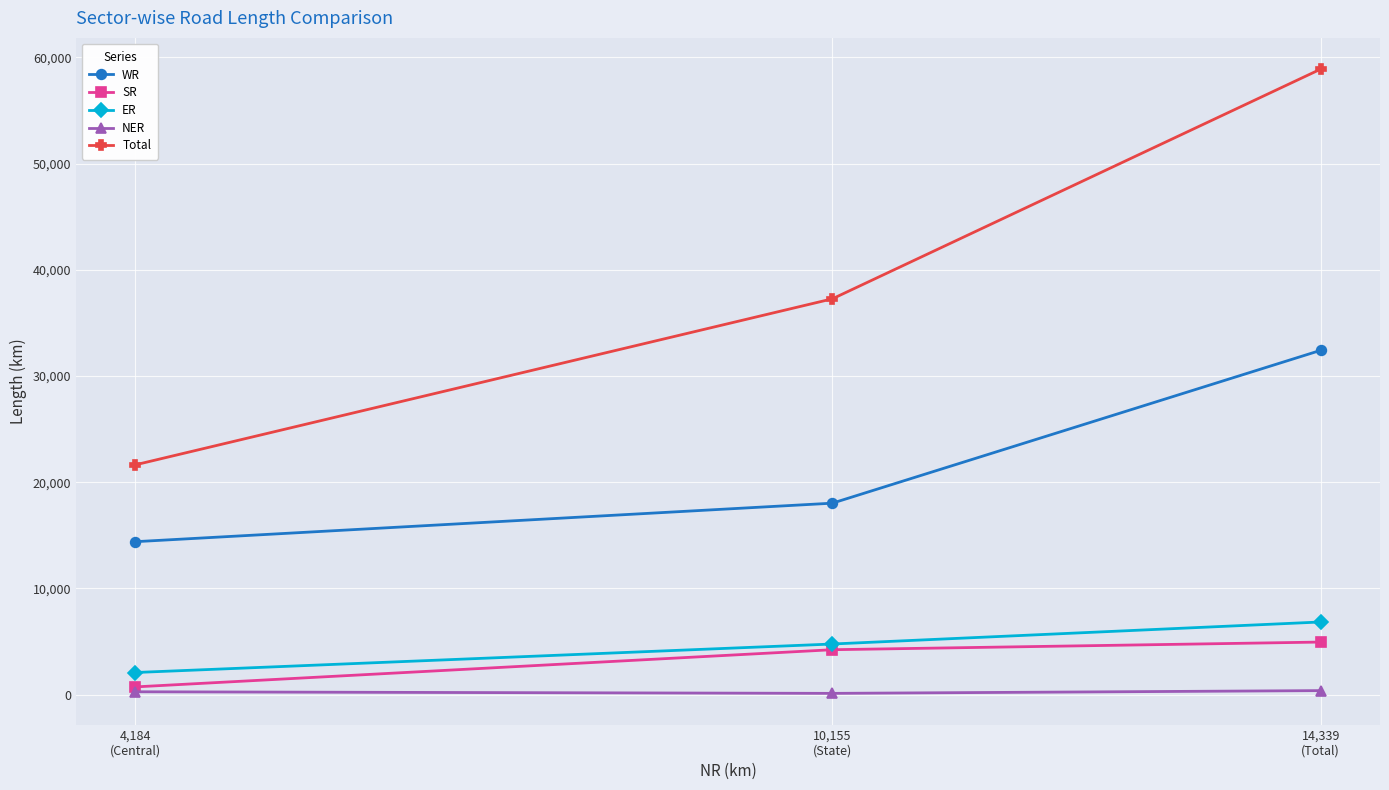

What is the average value of the SR series?

3295